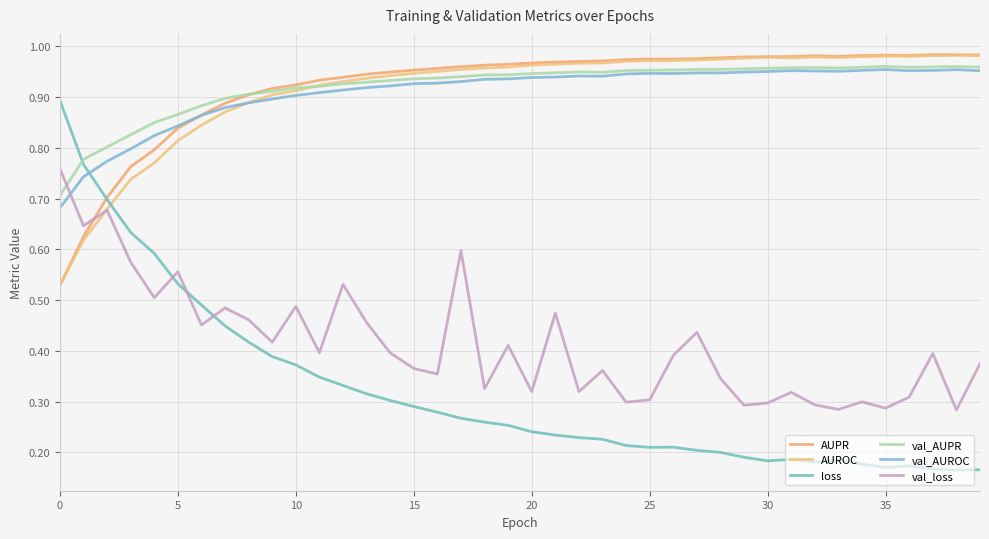

How many lines are shown in the chart?

6